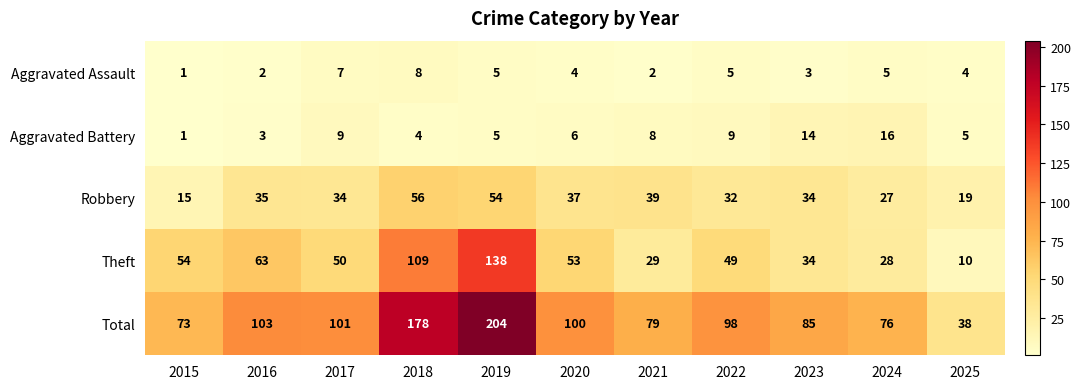

The value of Aggravated Assault at 2022 is 5. True or false?

True